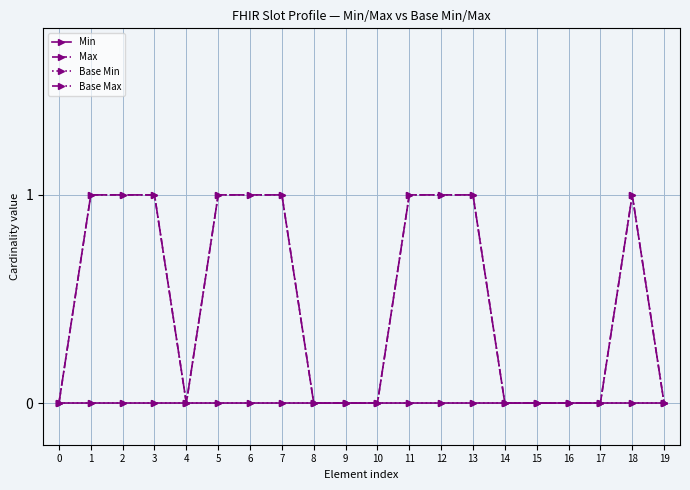

Does the chart have visible grid lines?

Yes